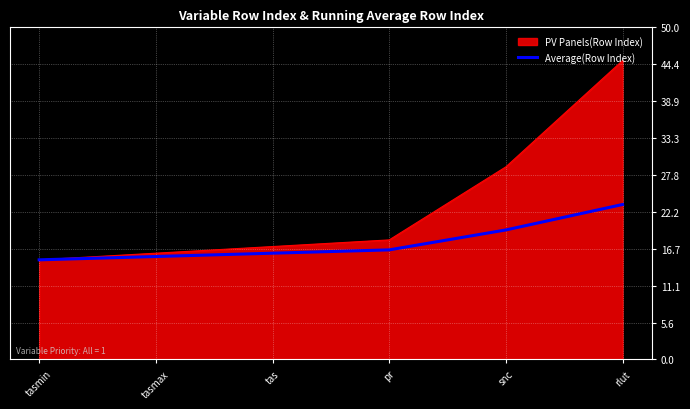

Which label corresponds to the smallest value in the chart?

tasmin